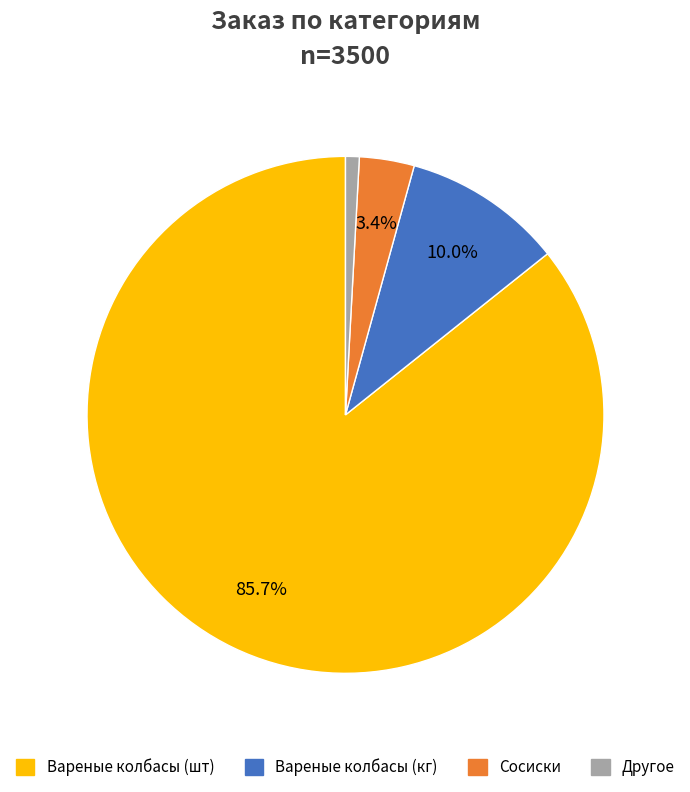

Does any single category account for the majority?

Yes